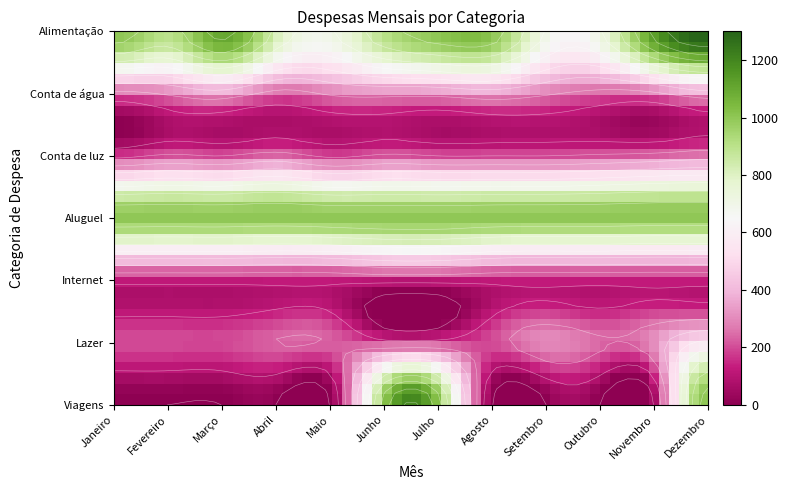

Where is Internet nearest to the value 150?

Janeiro